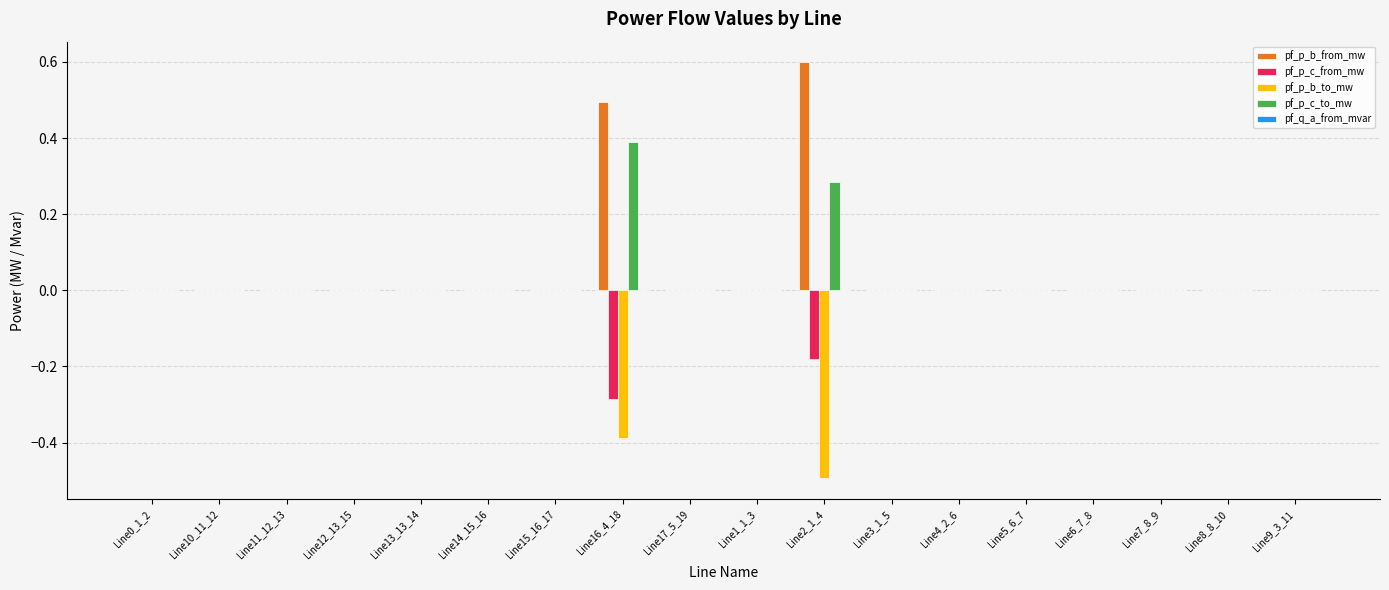

How many categories are shown in the chart?

18